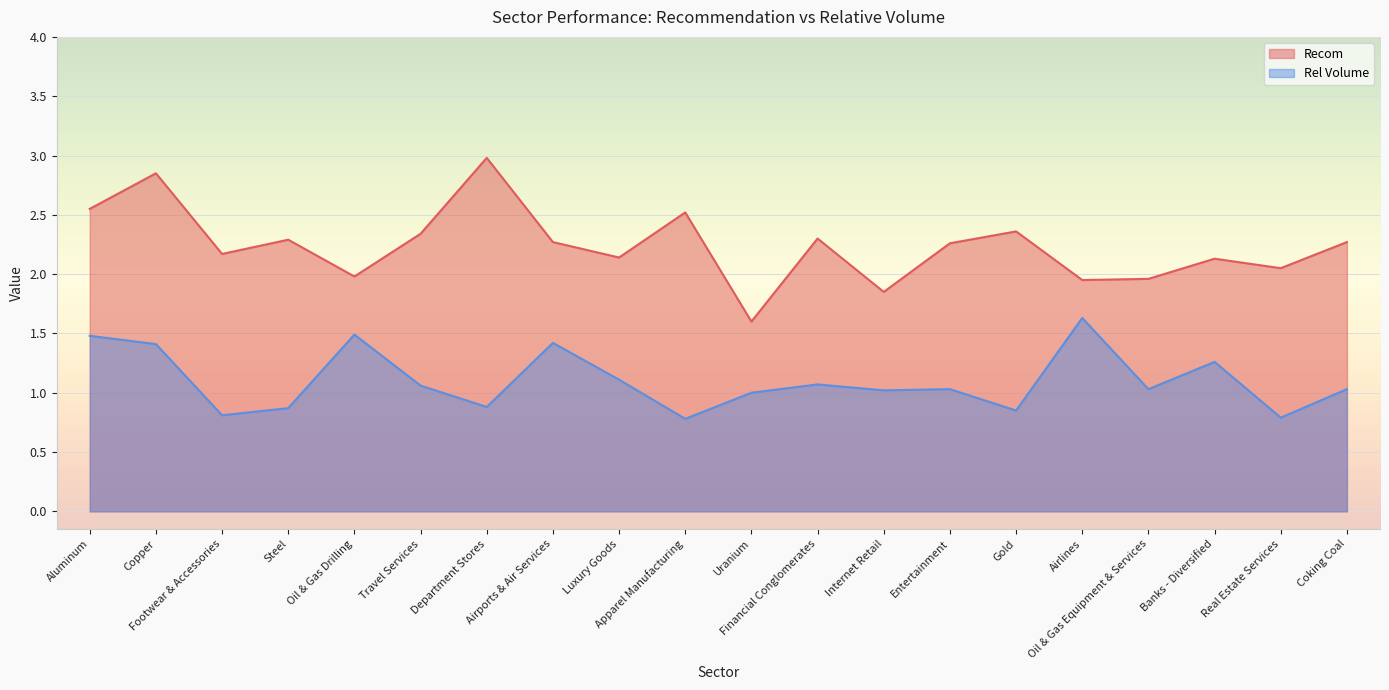

What is the maximum value shown in the chart?

3.0